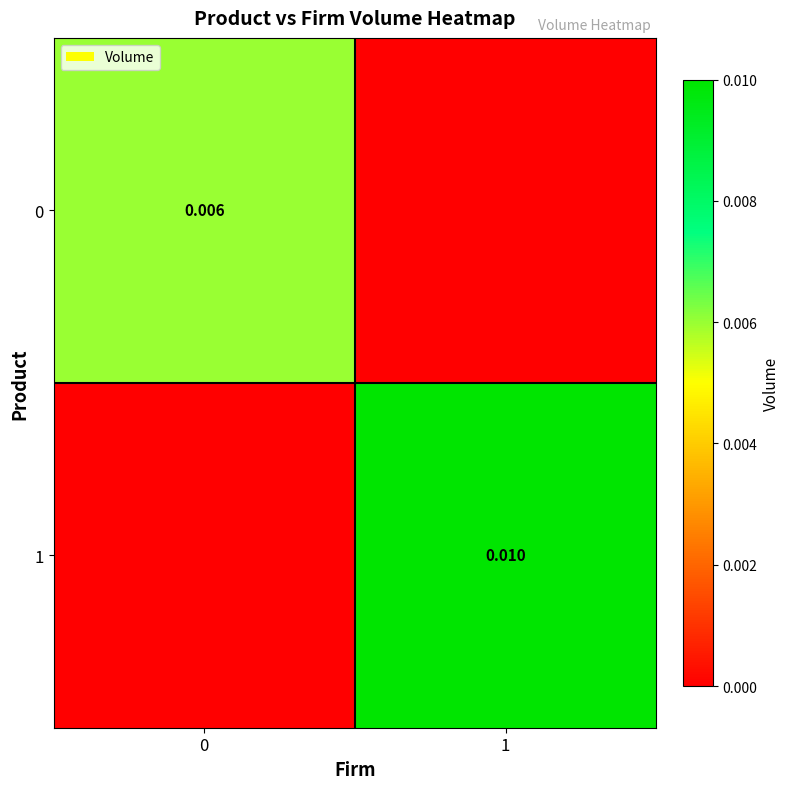

The value of 0 at 1 is -0.0. True or false?

False